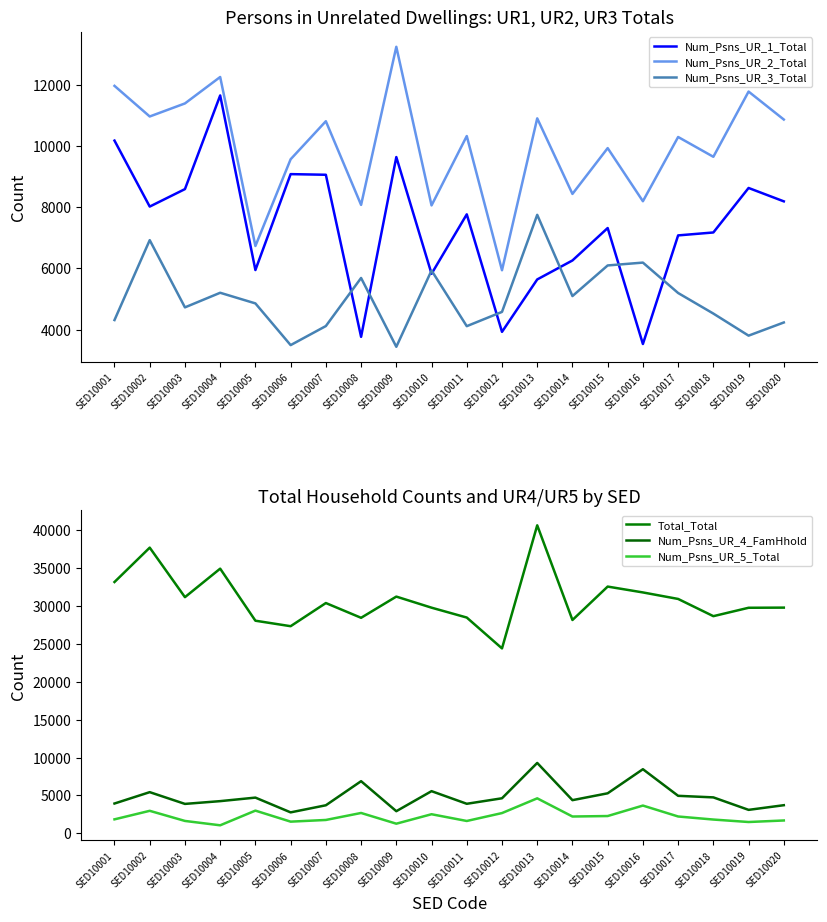

How many lines are shown in the chart?

6